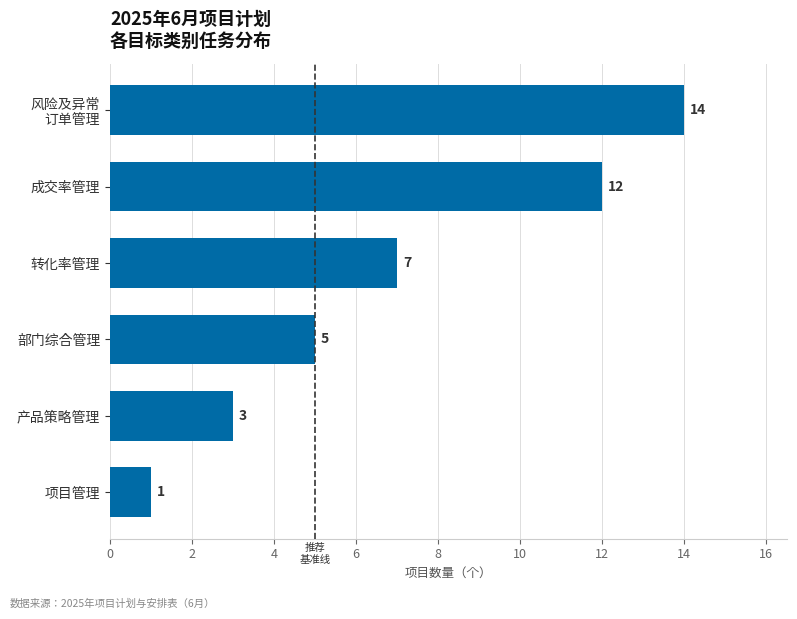

Which category has the lowest value across all series?

项目管理